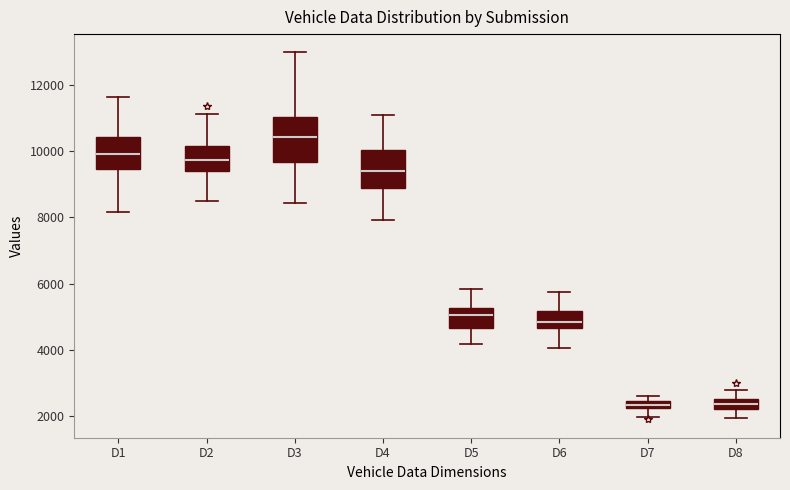

Which box has the highest median line?

D3